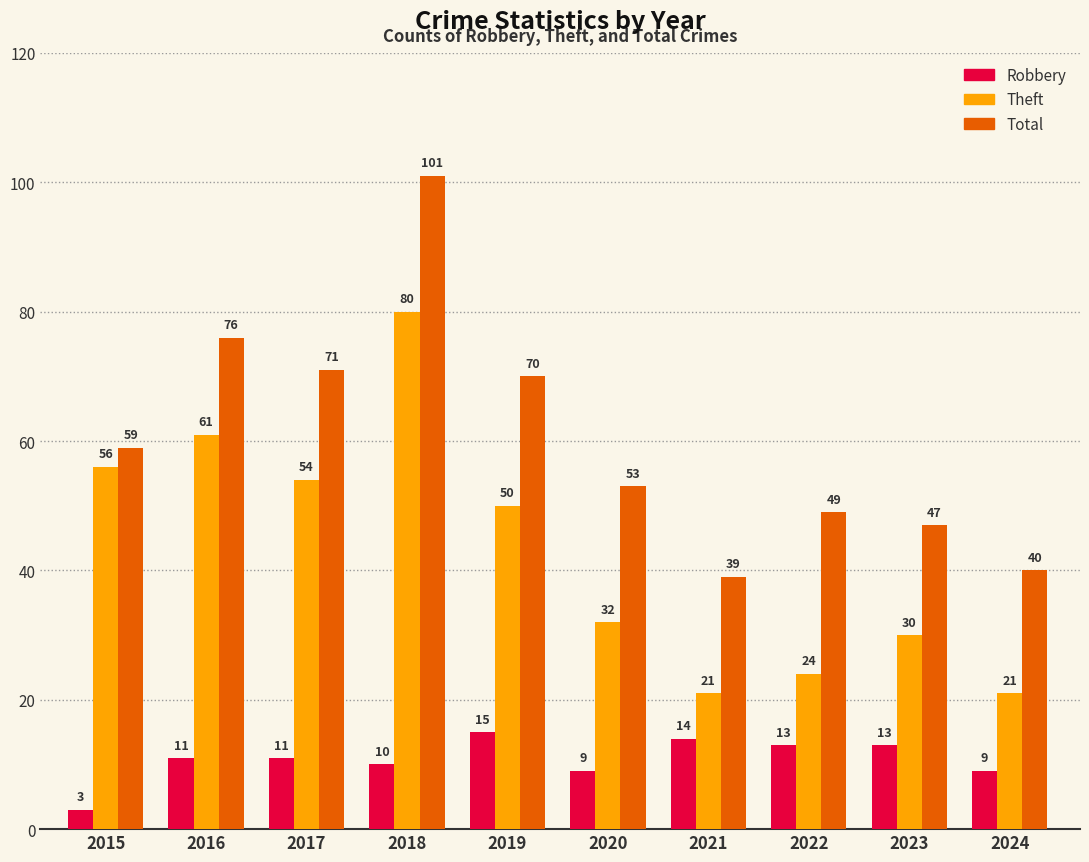

At which label is Total closest to 70?

2019